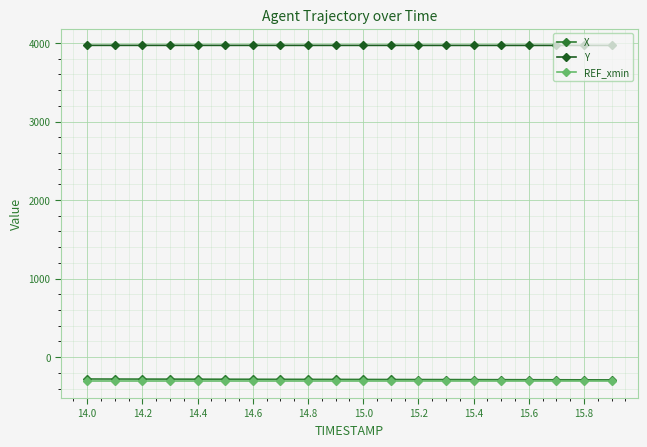

What is the lowest value of the Y series?

3969.8